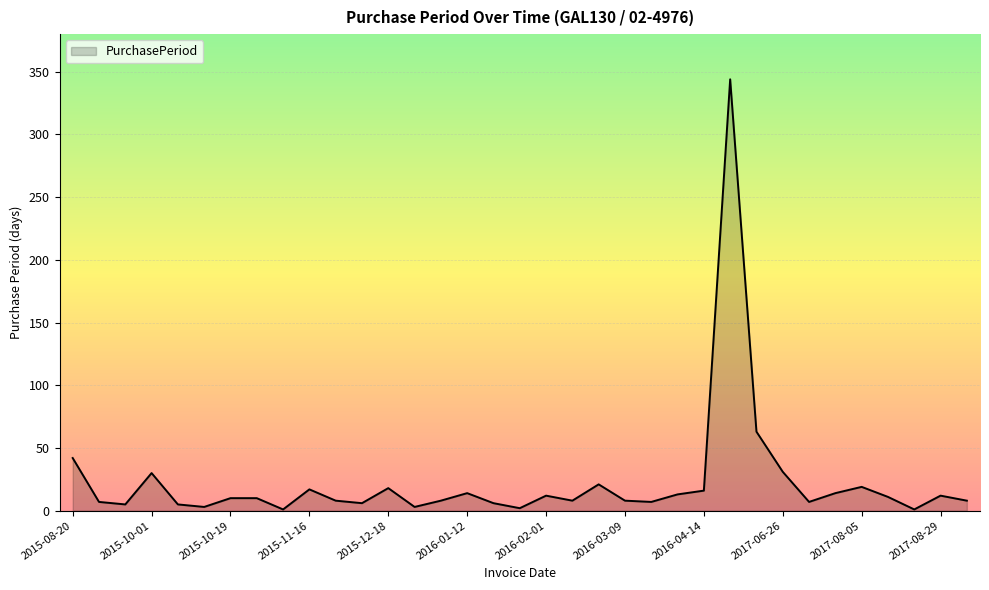

What is the greatest value displayed?

344